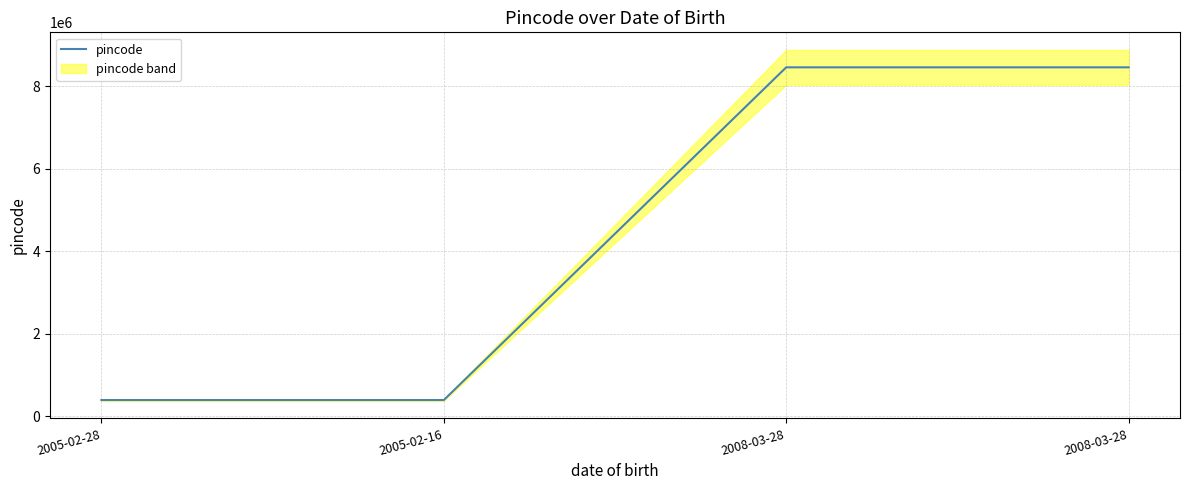

Reading right to left, what are all the values shown in this chart?

8458745	8458745	395011	395010